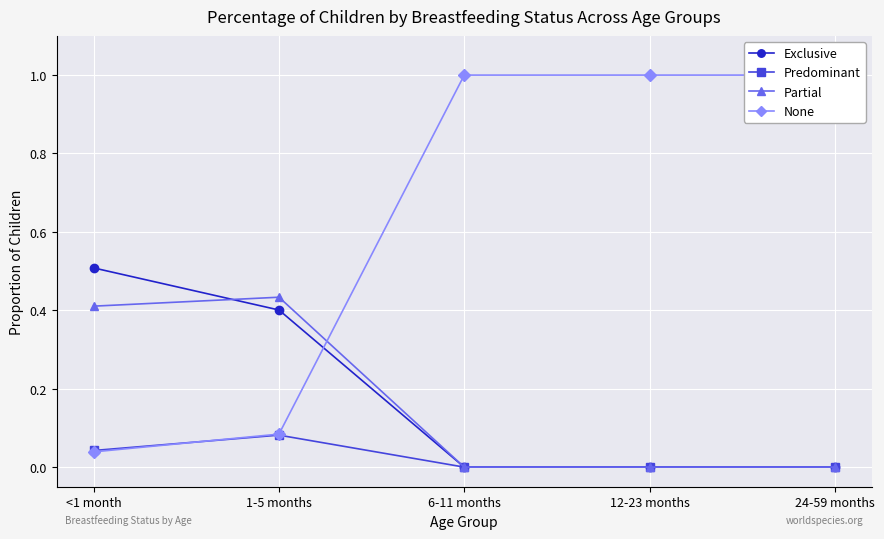

Which series ends up on top after the final intersection of None and Predominant?

None